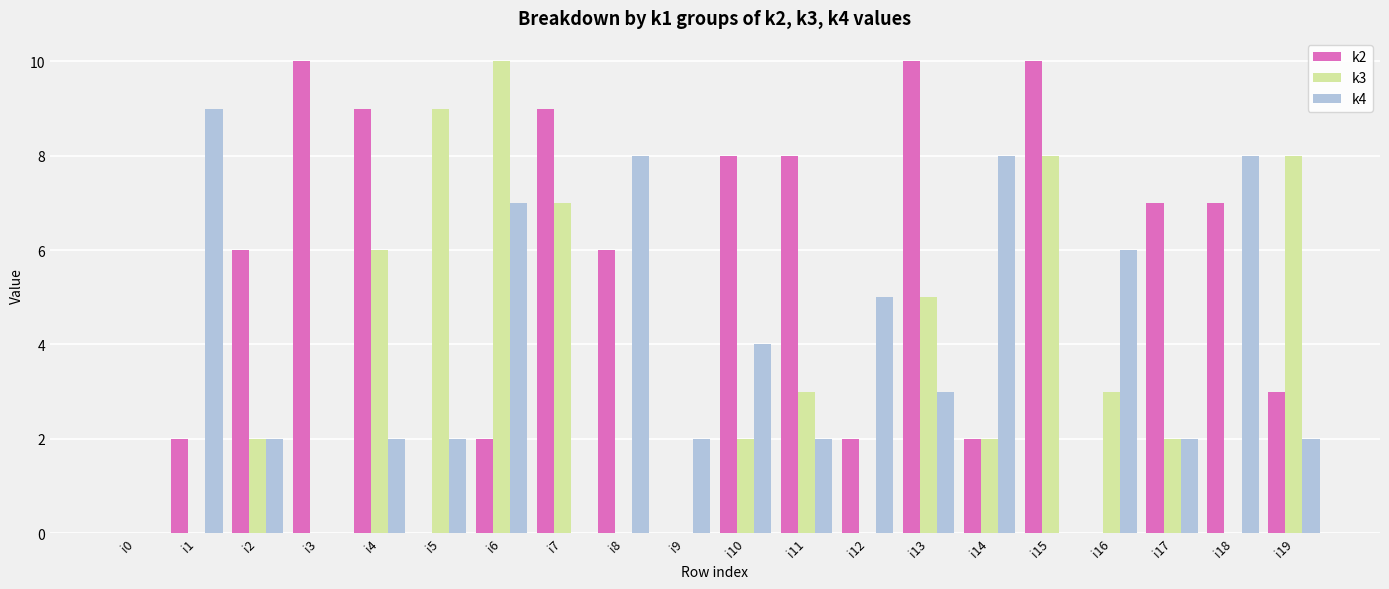

Which series has the largest total across all categories?

k2